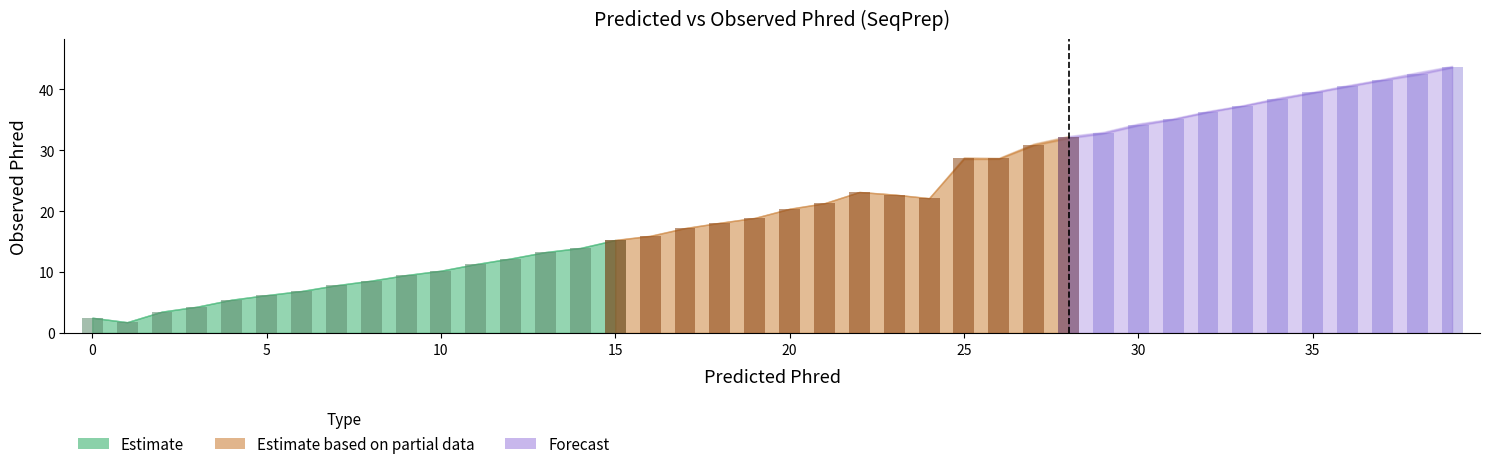

True or false: observed_phred has a value of 41.6 at 37.

True